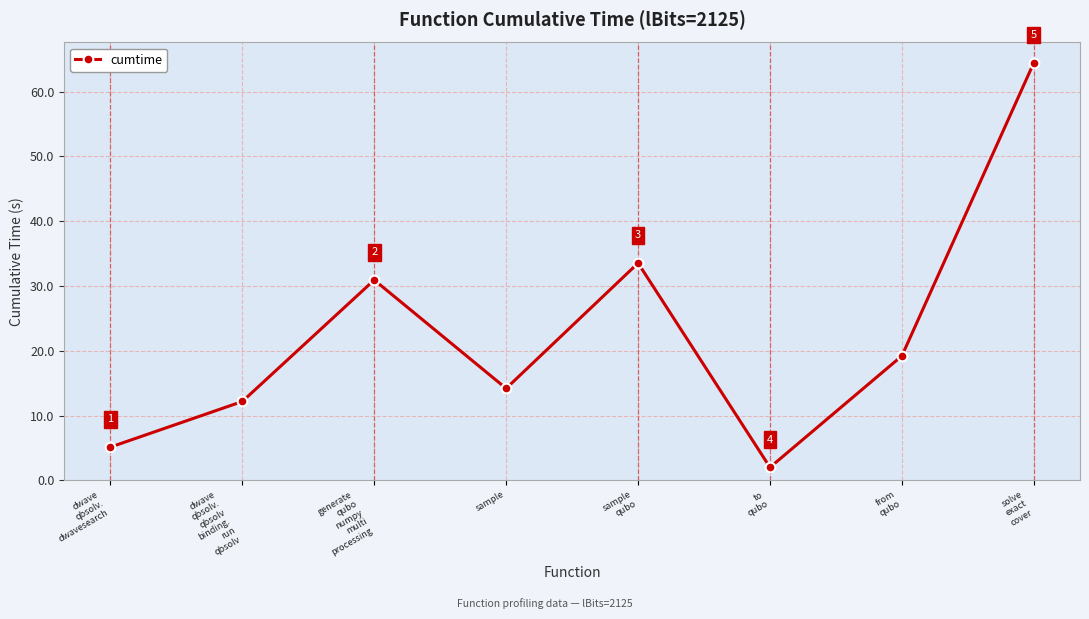

What is the minimum value shown in the chart?

2.0